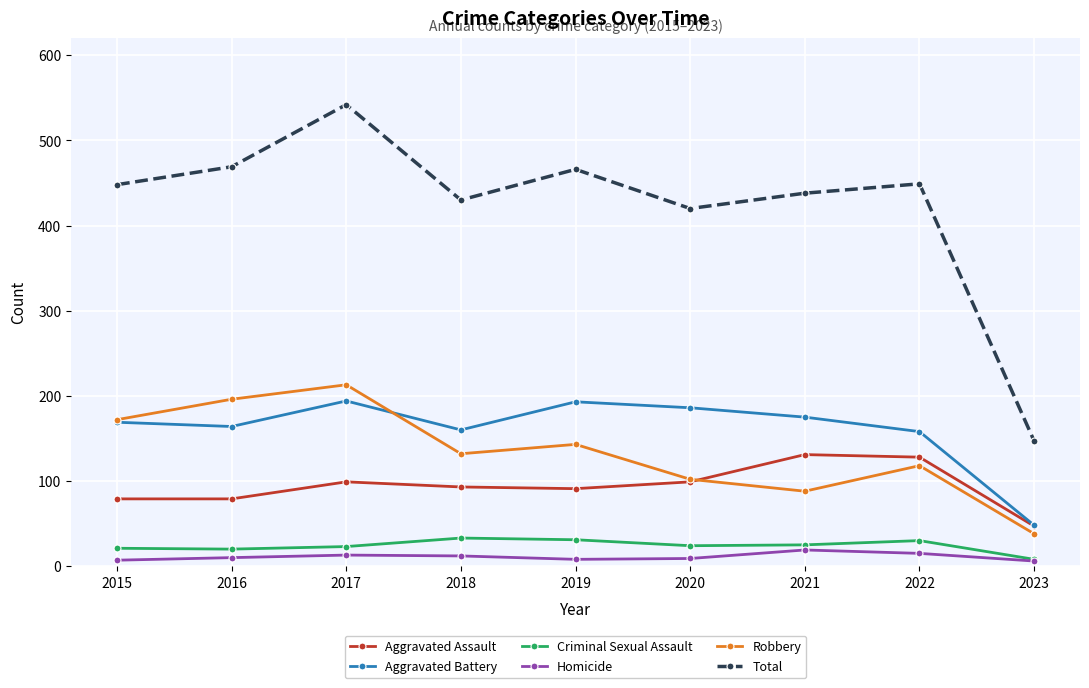

Read the Homicide value at 2020, to the nearest 5.

10